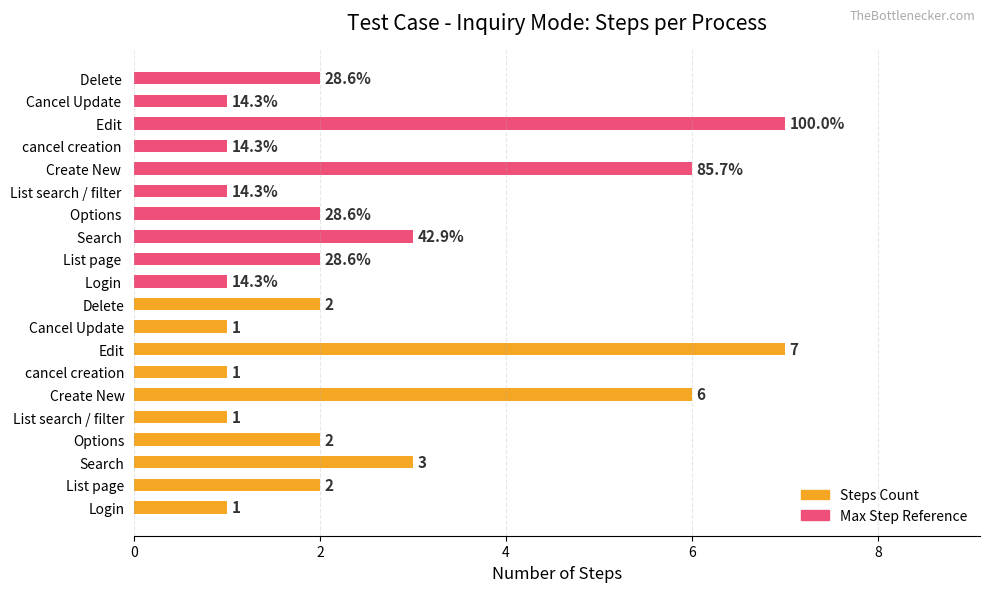

How many bars are there in total?

20